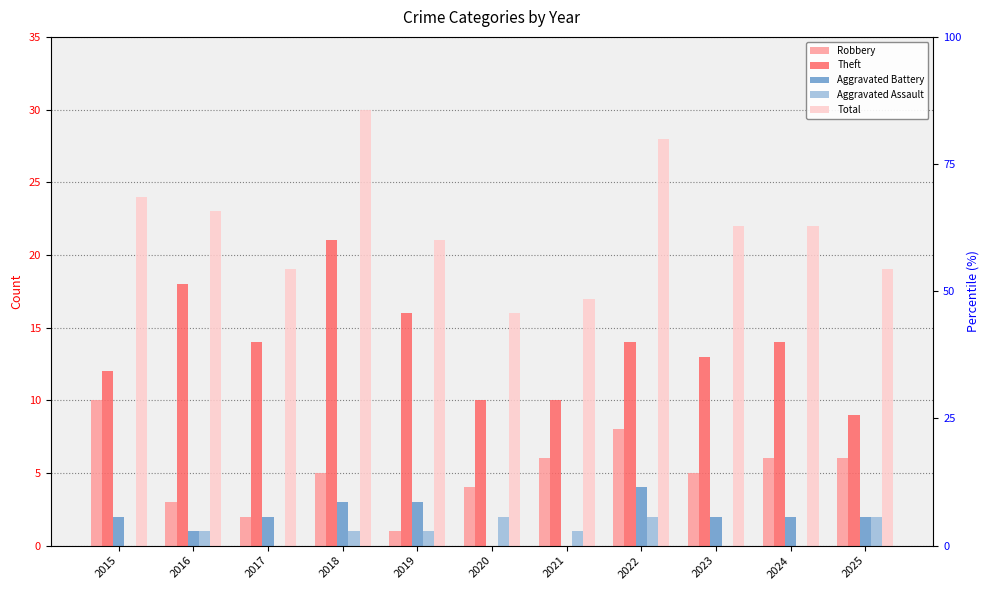

What is the maximum value shown in the chart?

30